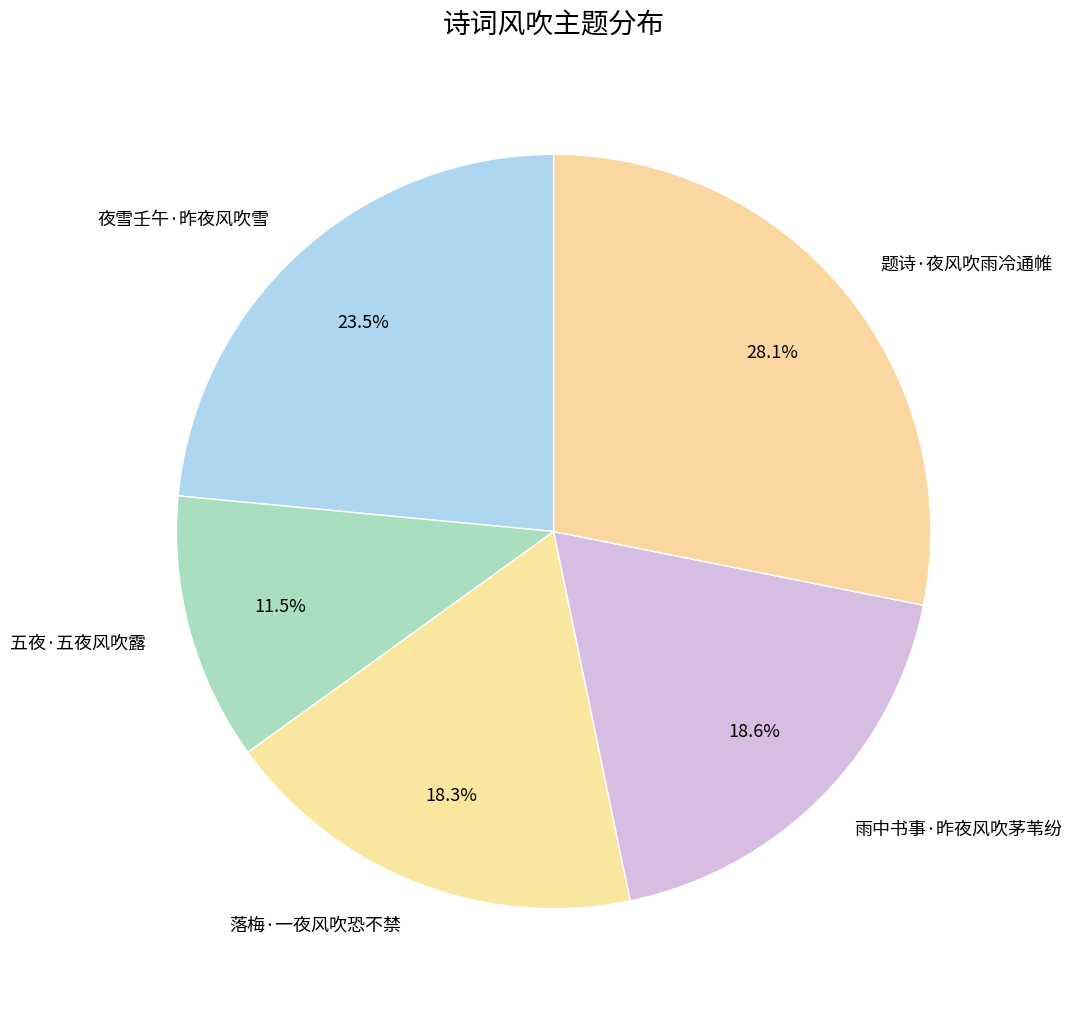

Is the sum of 落梅·一夜风吹恐不禁 and 五夜·五夜风吹露 greater than half?

No